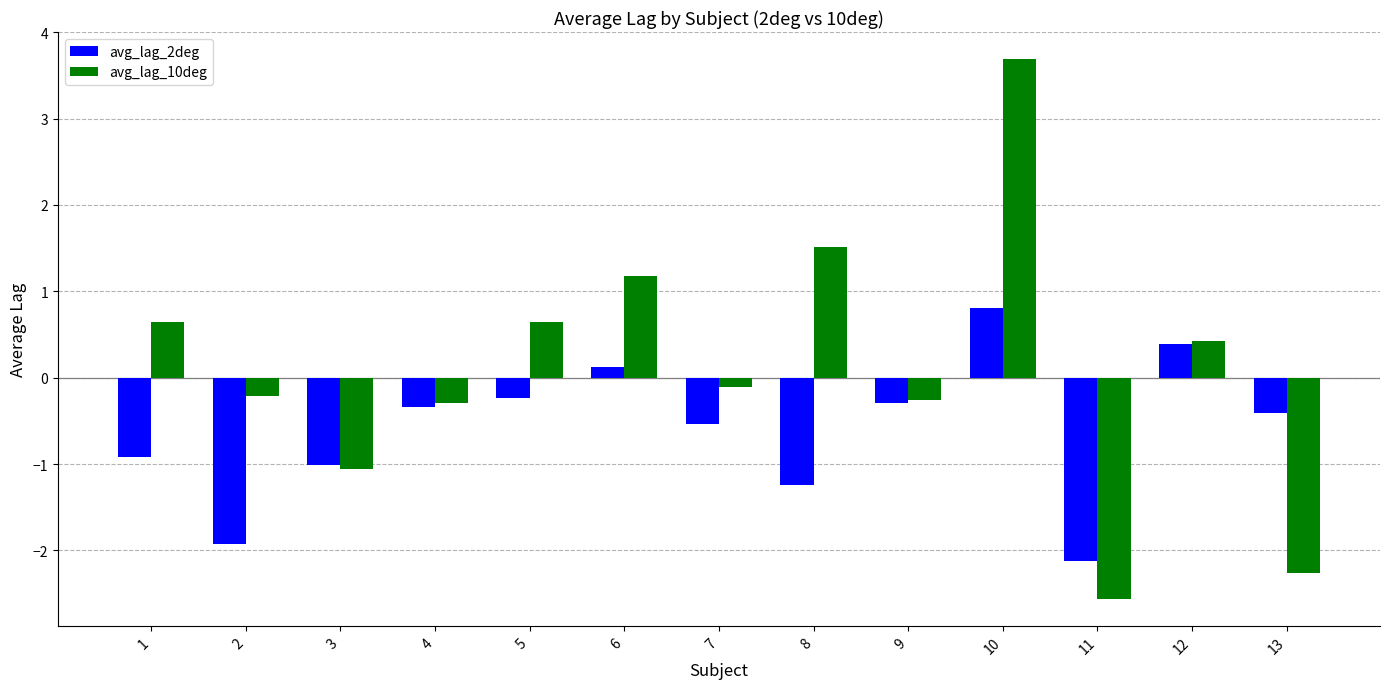

Rank the series at 11 from lowest to highest value.

avg_lag_10deg, avg_lag_2deg